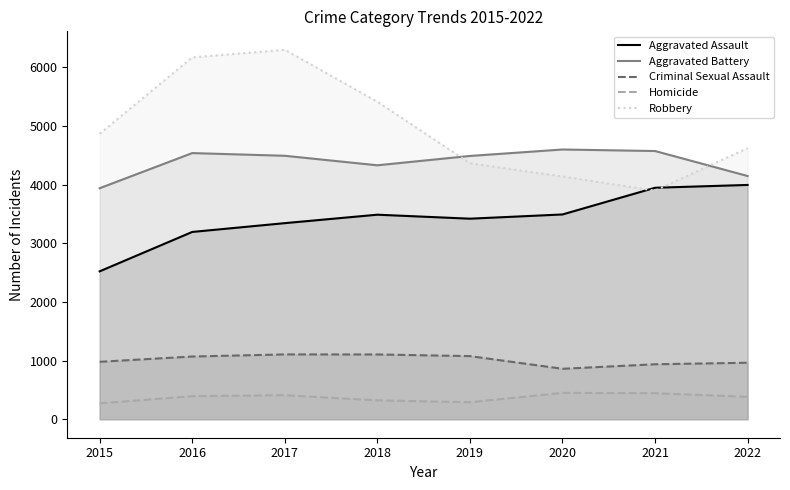

How many categories are shown in the chart?

8